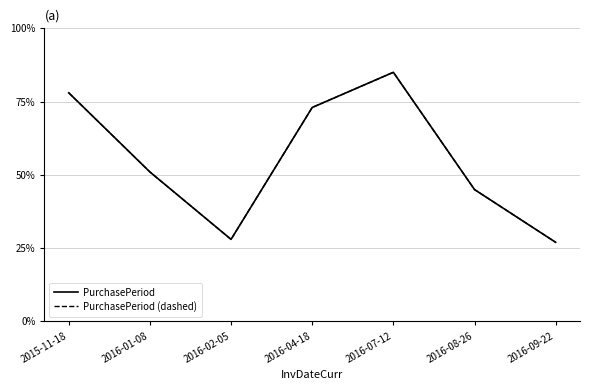

Reading left to right, list all the values displayed in this chart.

PurchasePeriod: 78	51	28	73	85	45	27
PurchasePeriod (dashed): 78	51	28	73	85	45	27